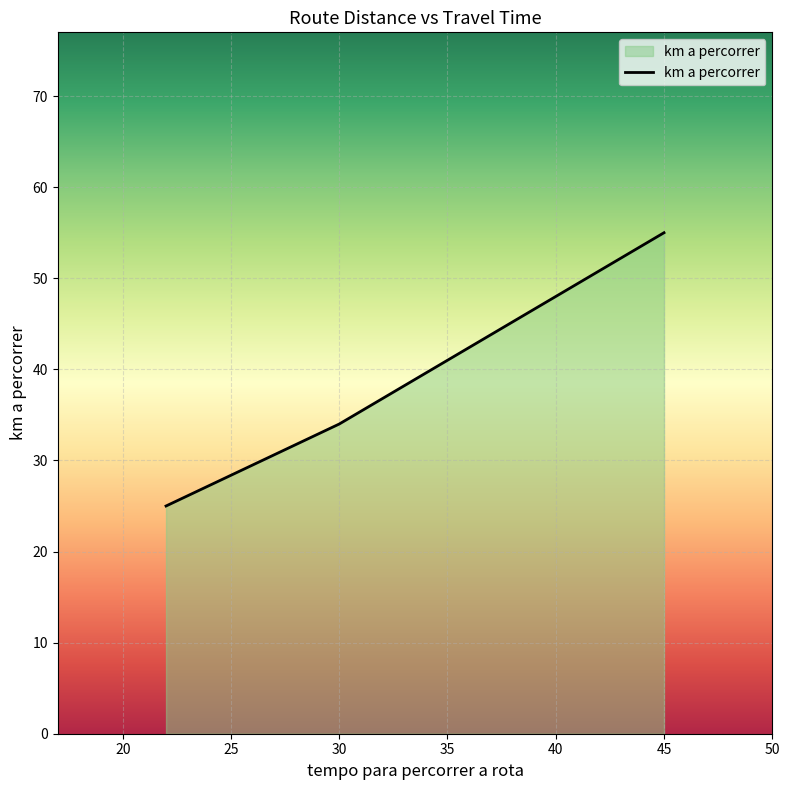

How many categories are shown in the chart?

3